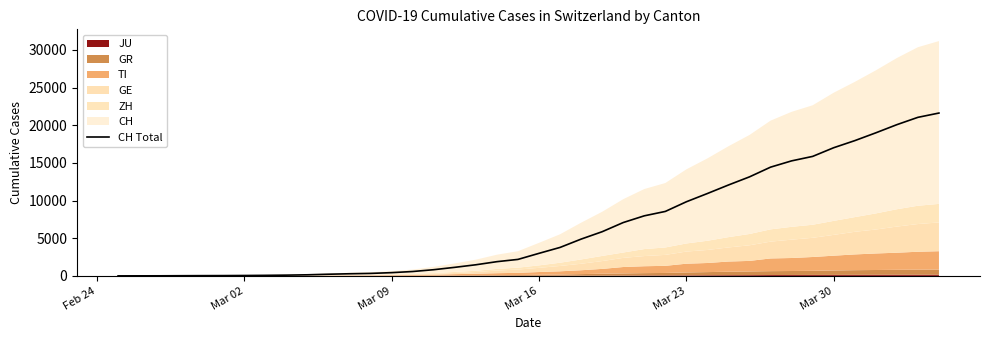

What is the highest value of the CH Total series?

21617